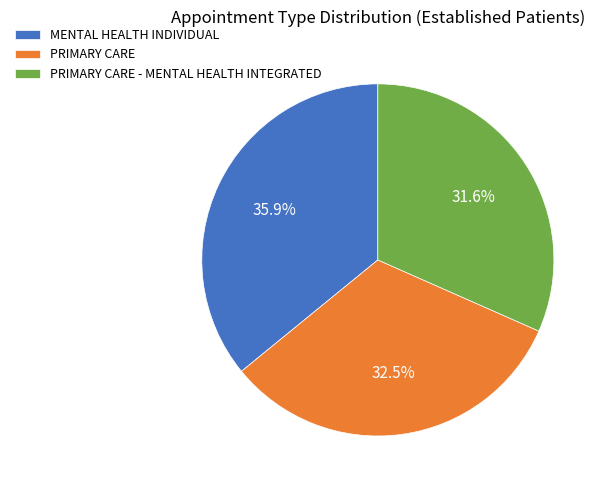

To the nearest percent, what percentage of the pie is MENTAL HEALTH INDIVIDUAL?

36%